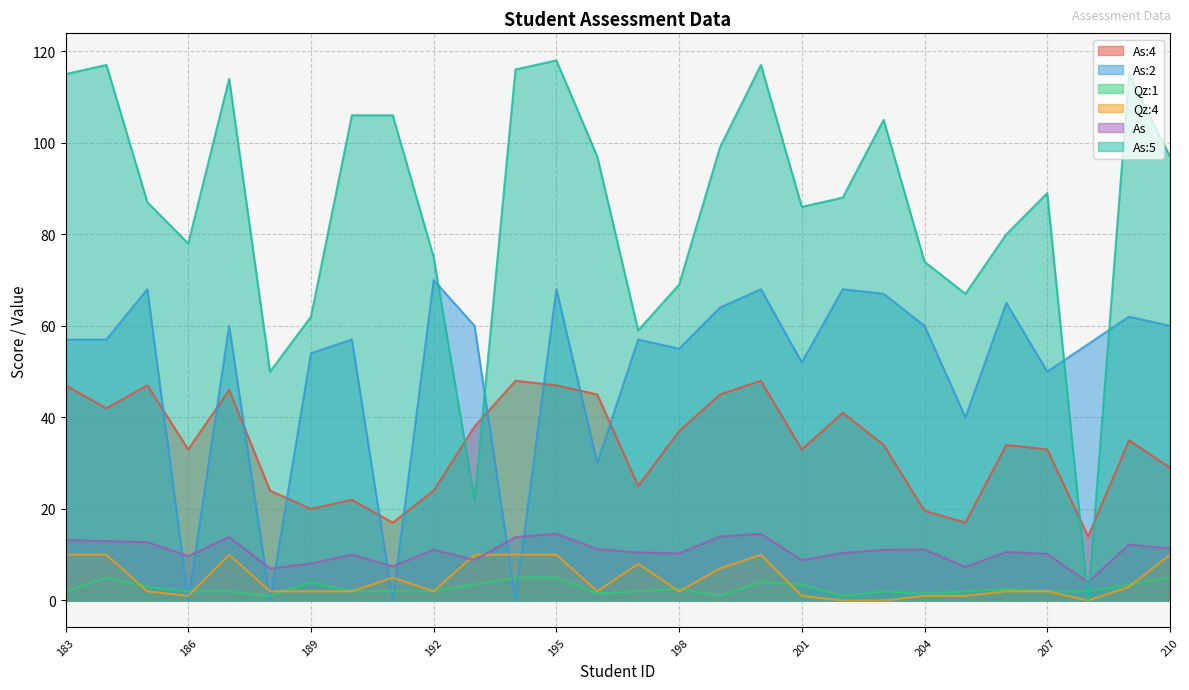

How many interior local valleys does the As:4 series have?

8